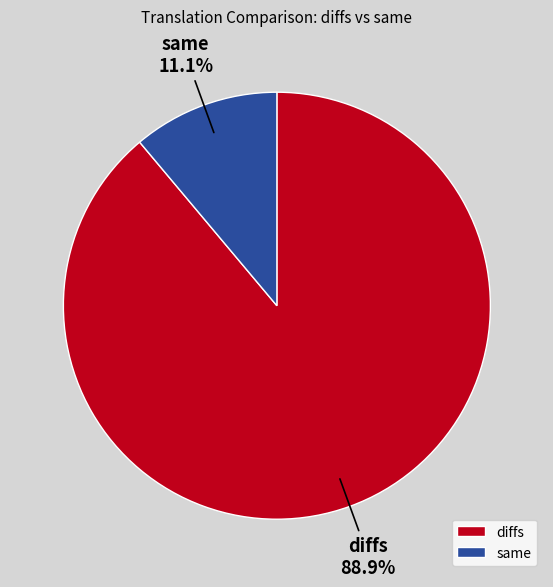

Between same and diffs, which is larger?

diffs